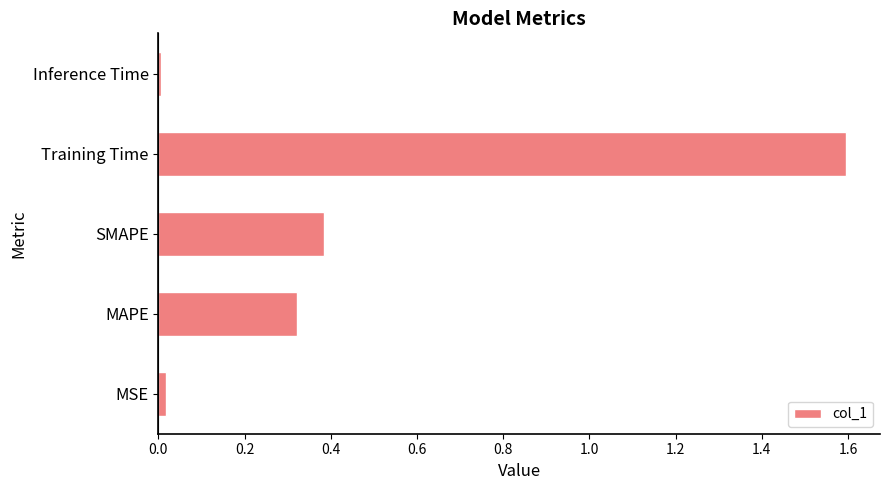

Between MAPE and Inference Time, which is larger?

MAPE